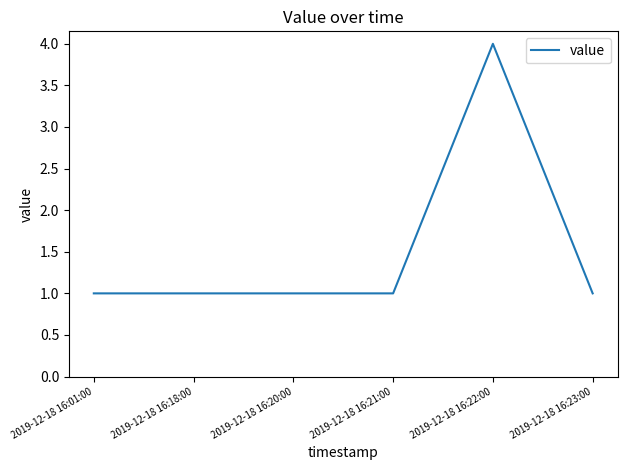

The value at 2019-12-18 16:22:00 is 4. True or false?

True